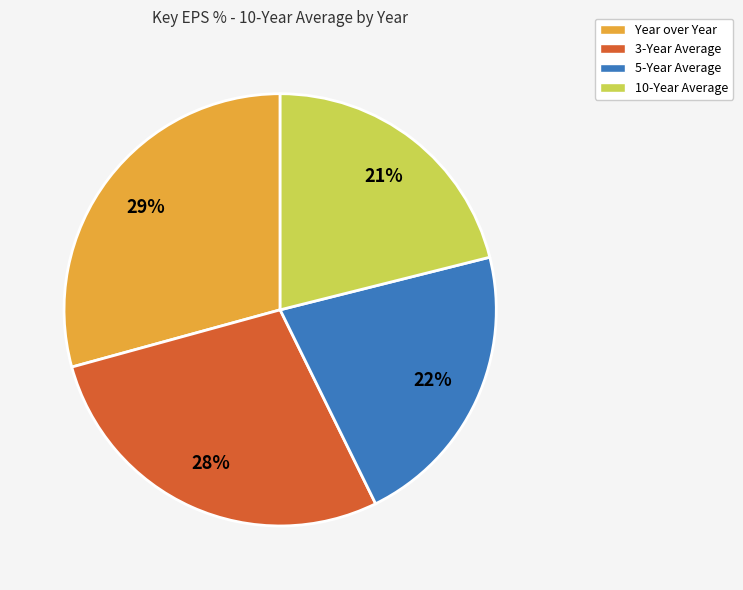

What is the ratio of the value at 10-Year Average to the value at 5-Year Average?

1.0